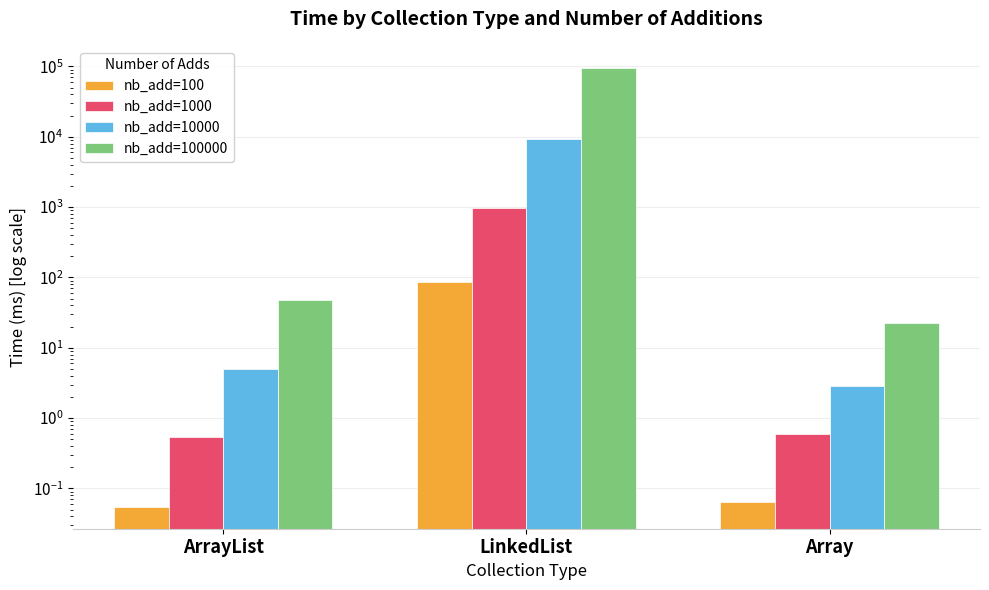

The value of nb_add=1000 at LinkedList is 967.6. True or false?

True